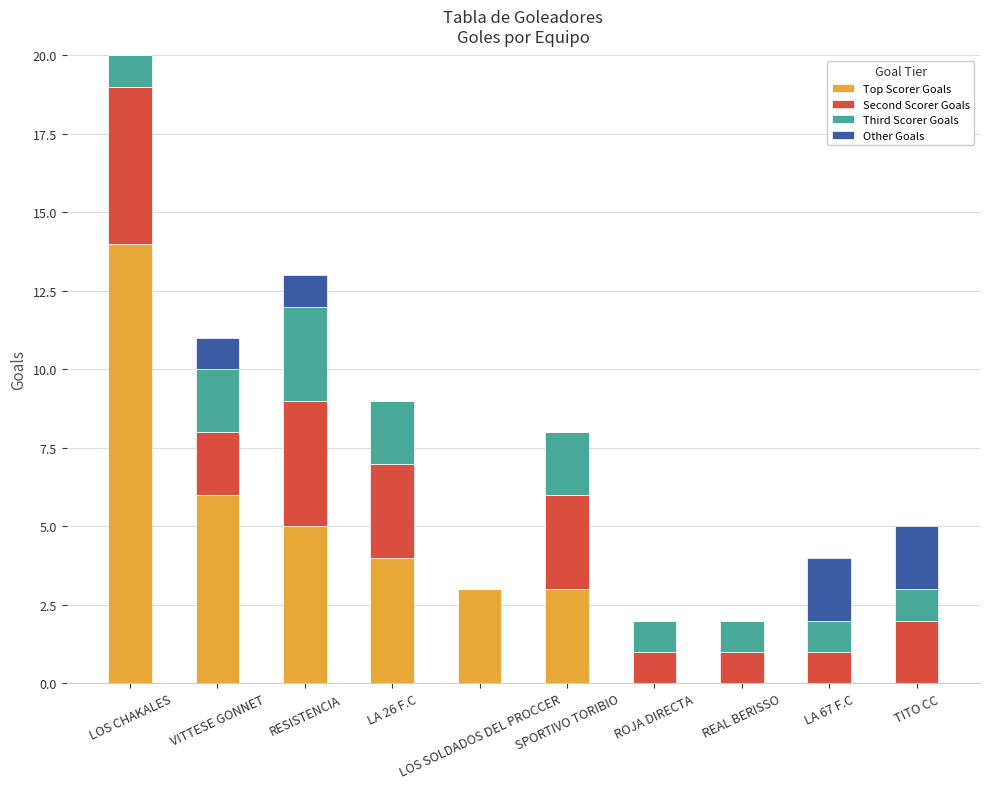

What is the highest value of the Top Scorer Goals series?

14